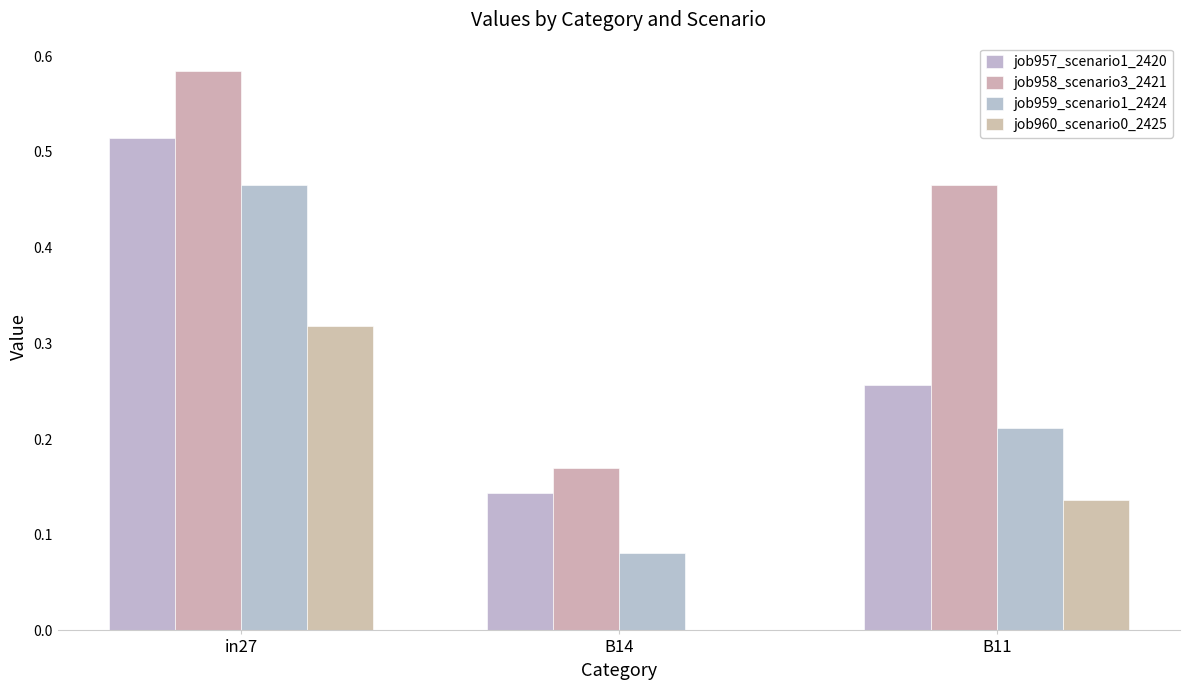

Which series has the widest spread of values?

job958_scenario3_2421